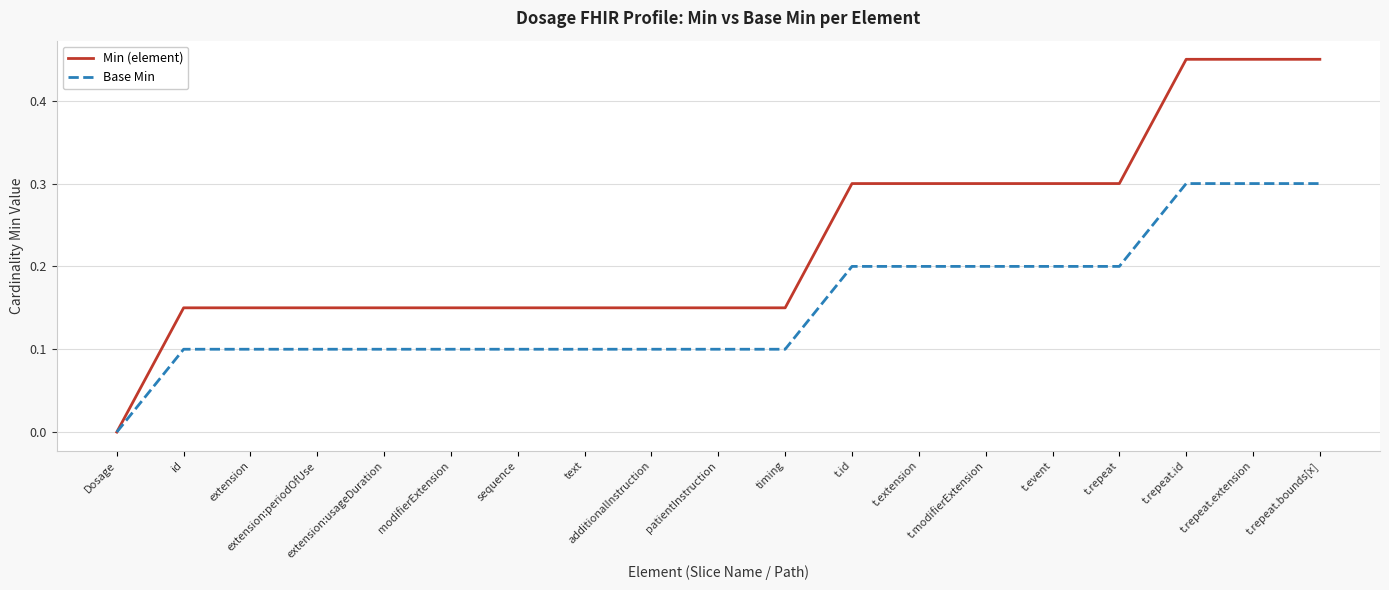

What is the maximum value for Base Min?

0.3